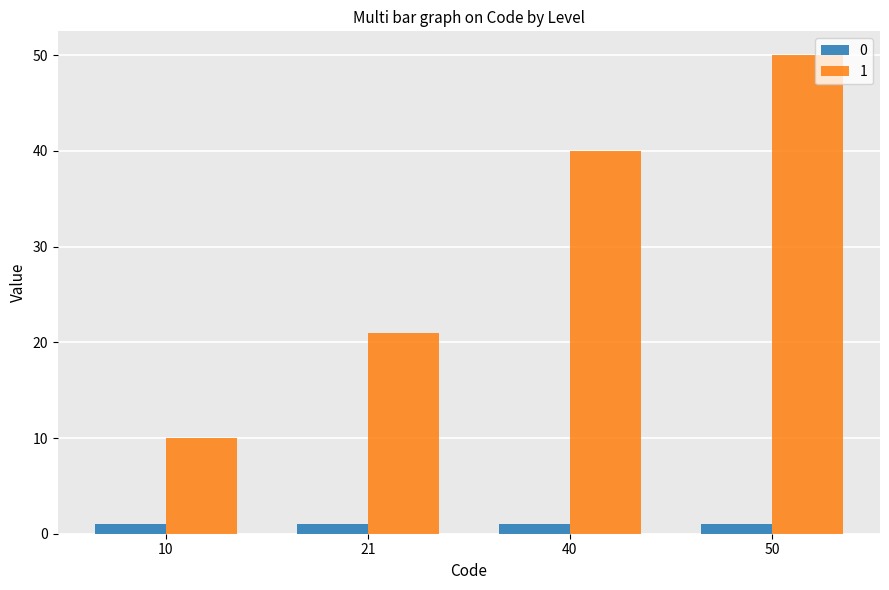

Rank the categories by 1 value from lowest to highest.

10, 21, 40, 50